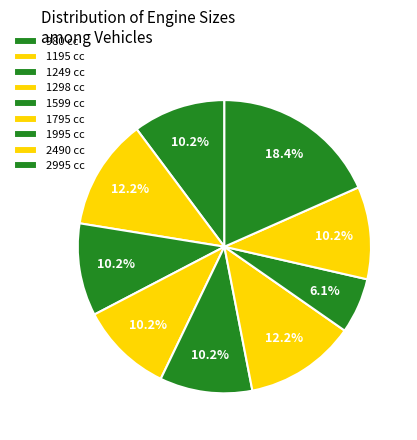

How many segments does this pie chart have?

9